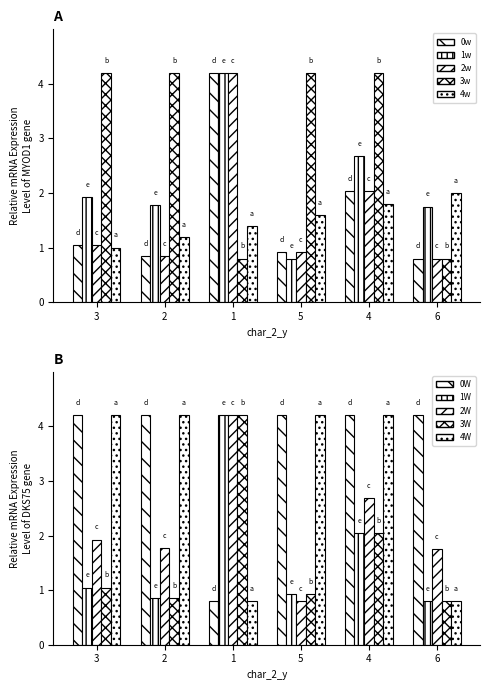

What is the difference between the people_id values at 5 and 1?

3.4